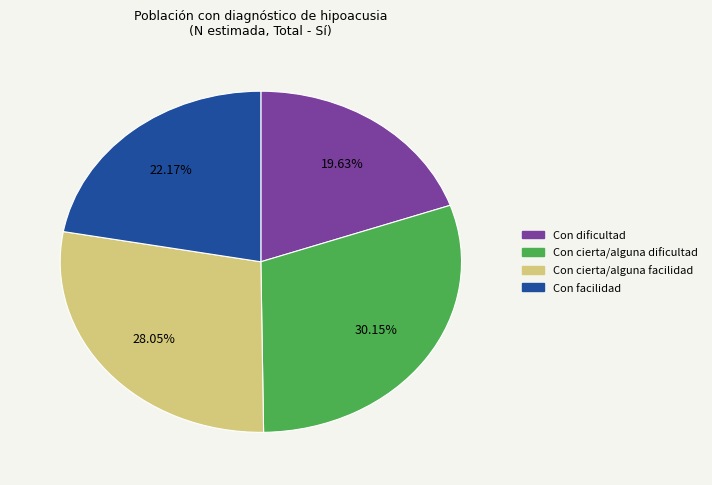

Does any single category account for the majority?

No